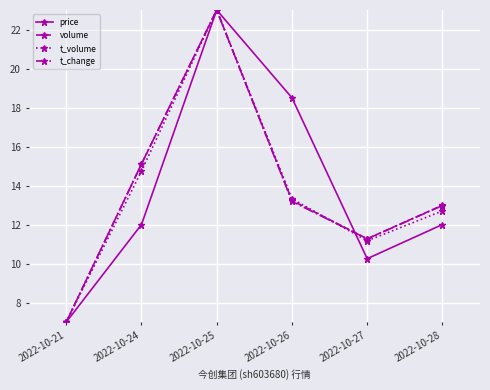

Is the value of t_volume at 2022-10-25 greater than the value of volume at 2022-10-27?

Yes